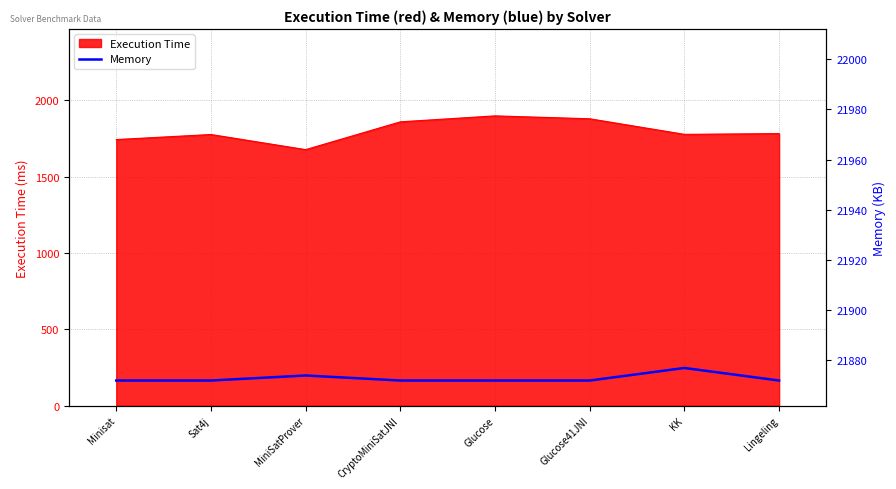

Is it true that the value at MiniSatProver is 13795?

False